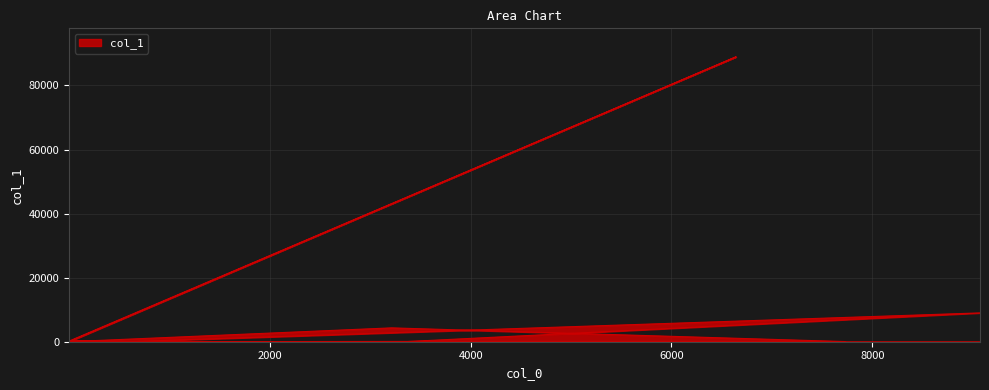

What is the label of the 2nd point from the left?

3359